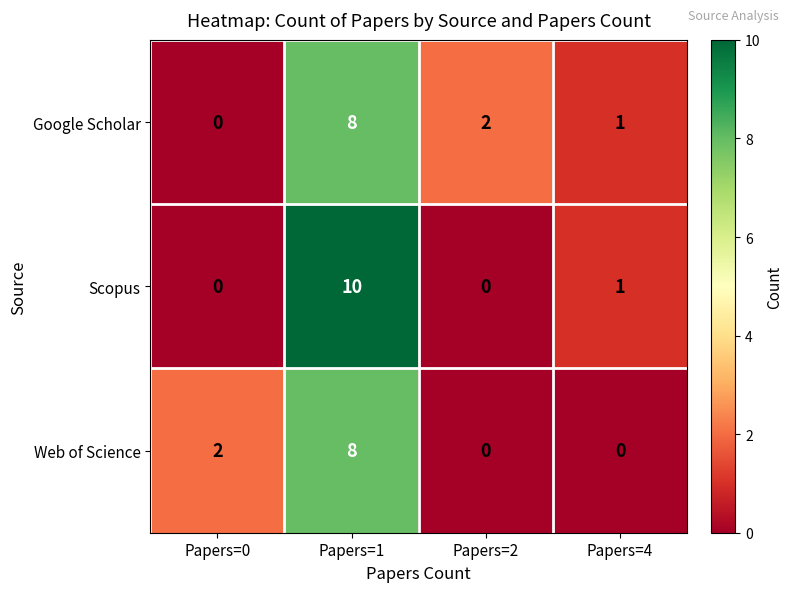

What is the difference between the maximum and second lowest values in the Google Scholar series?

7